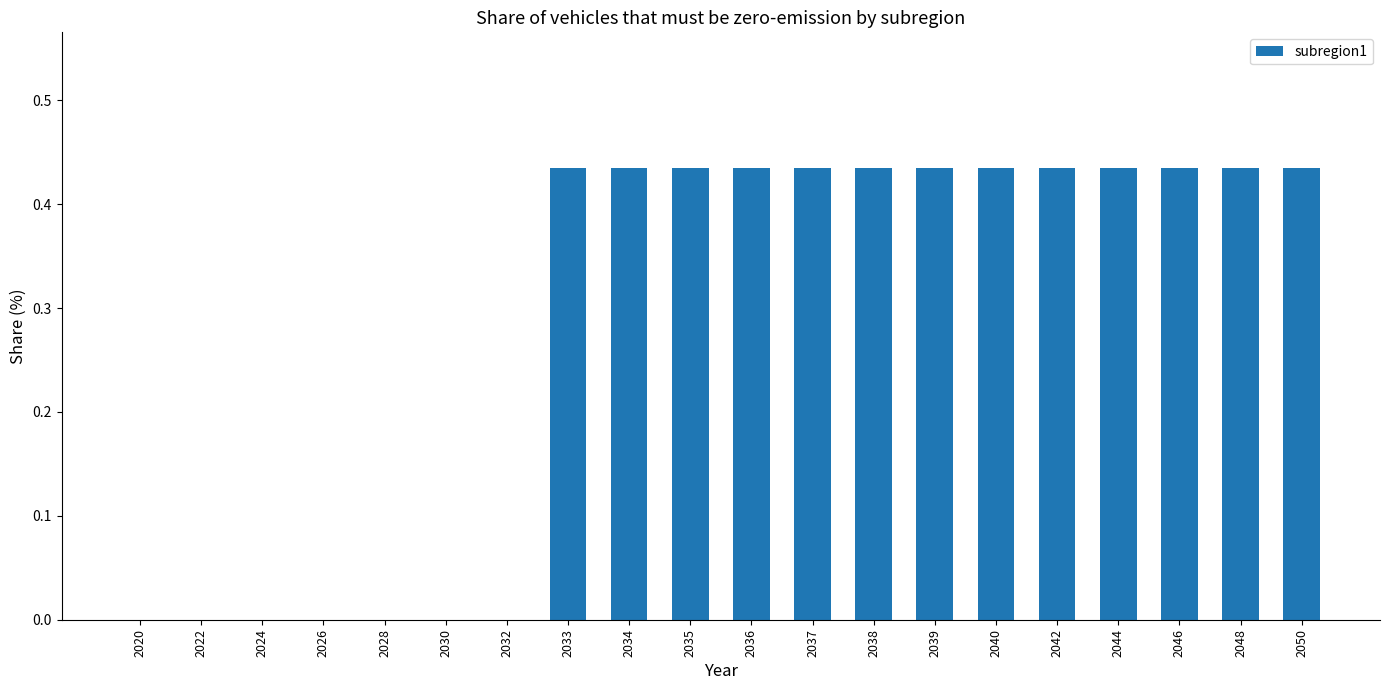

What is the sum of the values at 2048 and 2038?

0.9